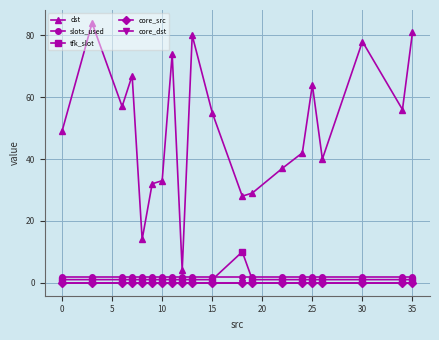

What is the average value of the tfk_slot series?

1